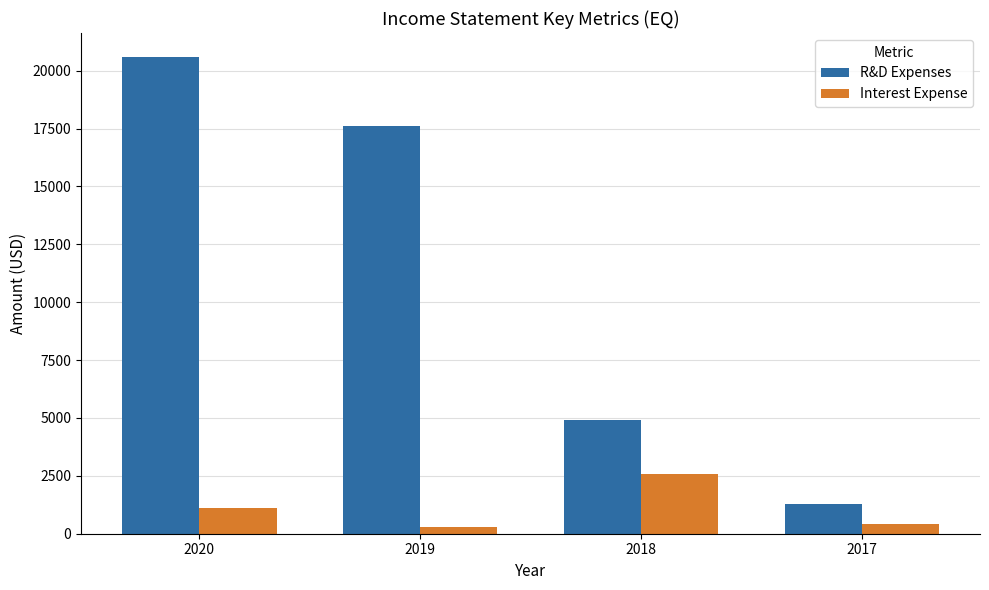

What is the sum of all R&D Expenses values?

44400